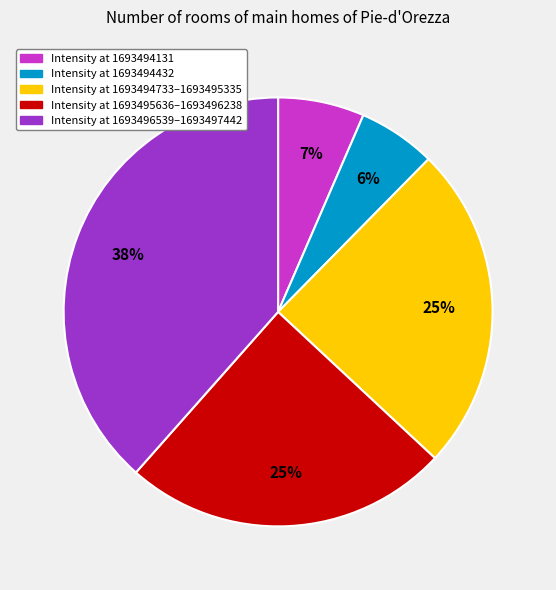

Is there a majority slice in this chart?

No